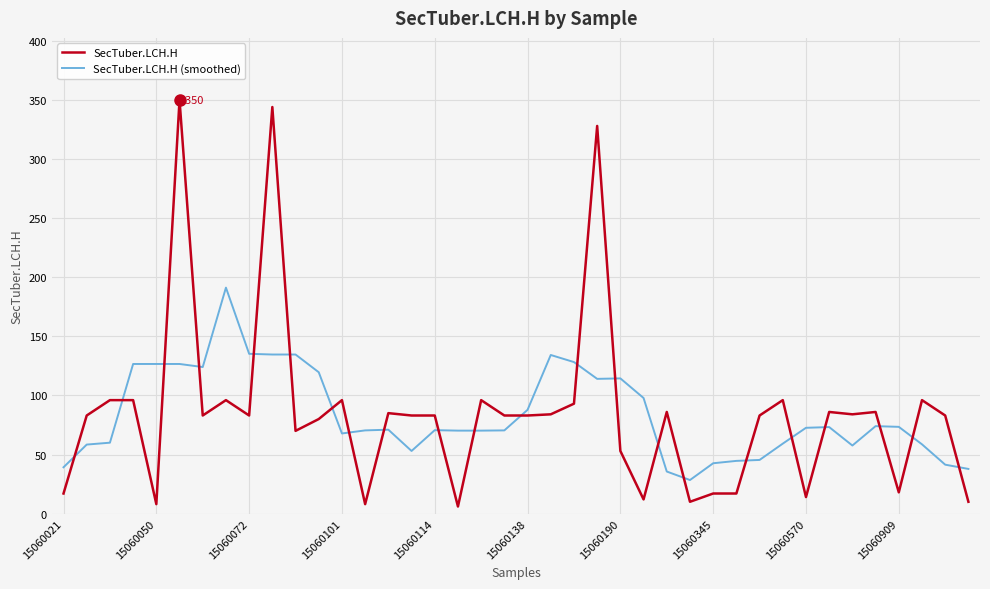

Rank the series by their maximum value, from highest to lowest.

SecTuber.LCH.H, SecTuber.LCH.H (smoothed)